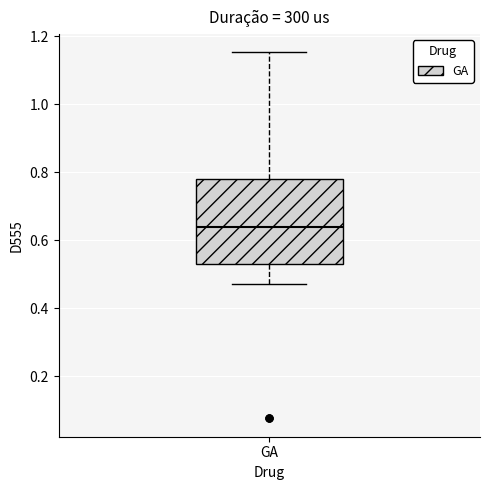

Read this box plot against the y-axis: the position of the median line, the range covered by the box, and the ends of both whiskers. The values are not printed on the chart, so give them approximately, as read against the axis.

median 0.64, box 0.52 to 0.78, whiskers 0.48 to 1.16